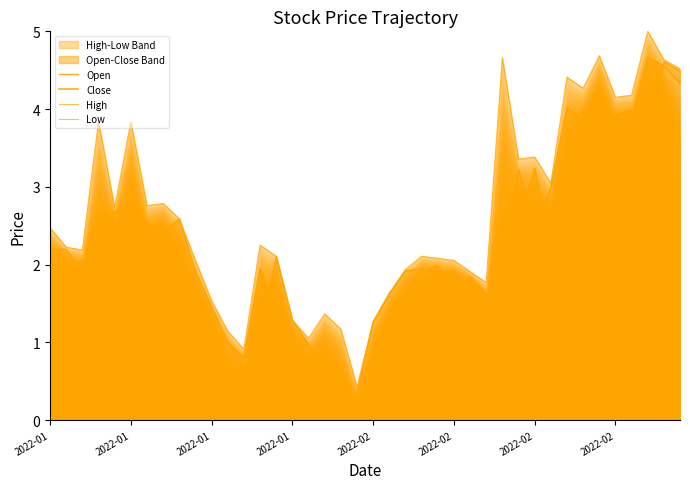

What is the sum of all Low values?

69.3